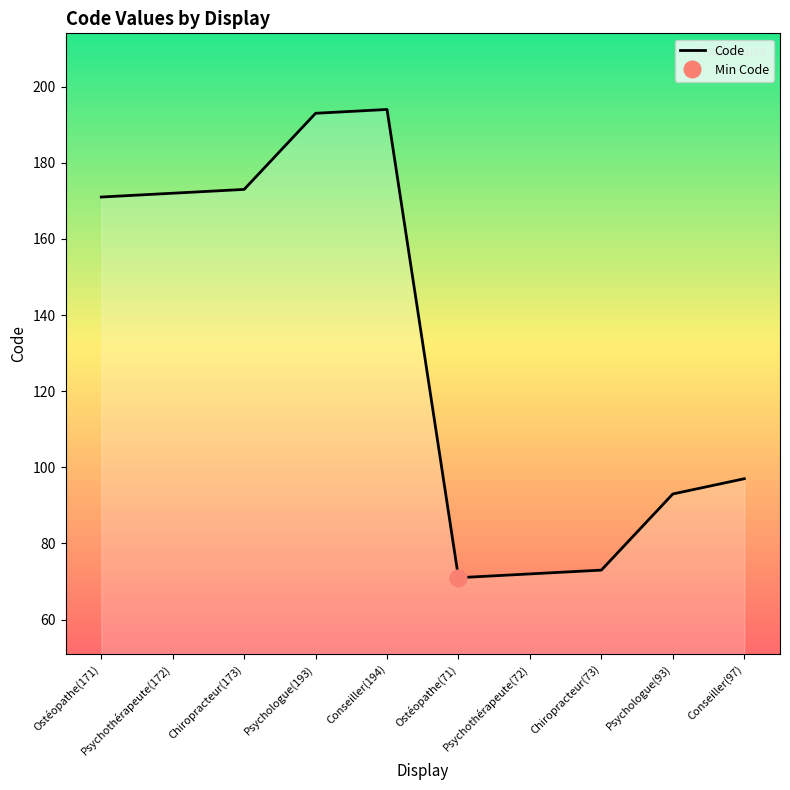

How many lines are shown in the chart?

1